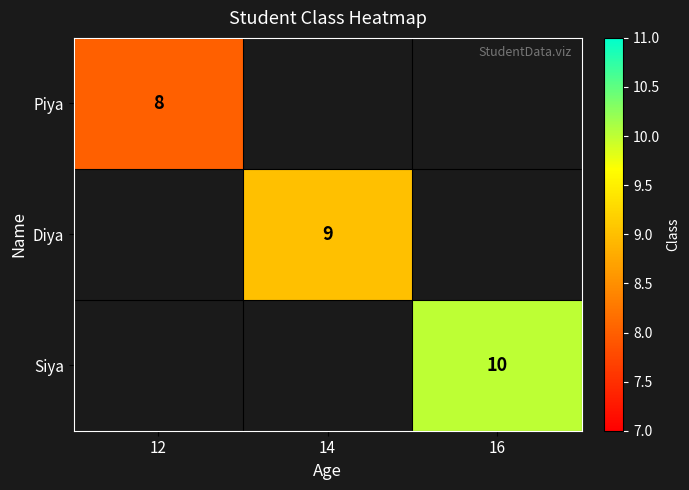

The value of Piya at 12 is 8. True or false?

True